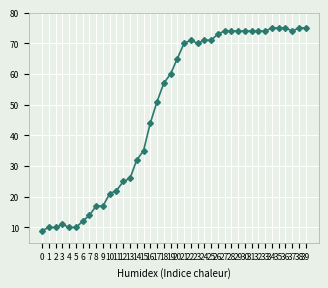

How many values are below 65?

20